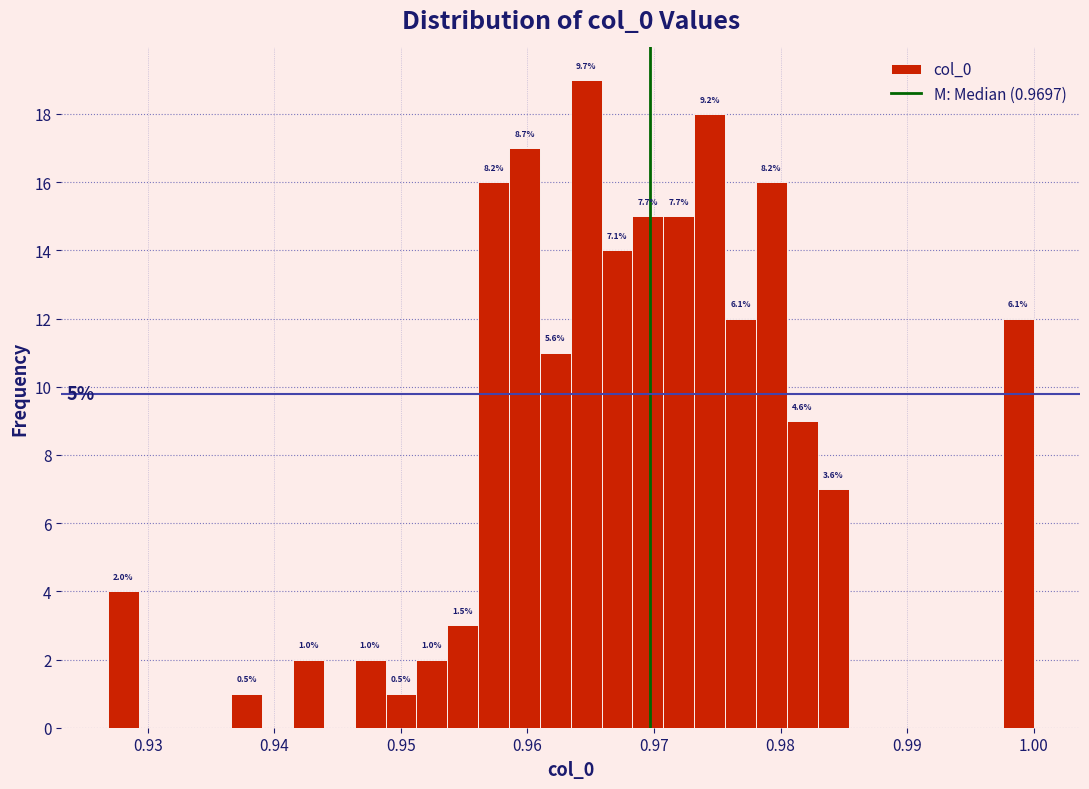

Around what value on the x-axis is the tallest bar? Give the approximate position of its centre, as read against the axis.

0.965